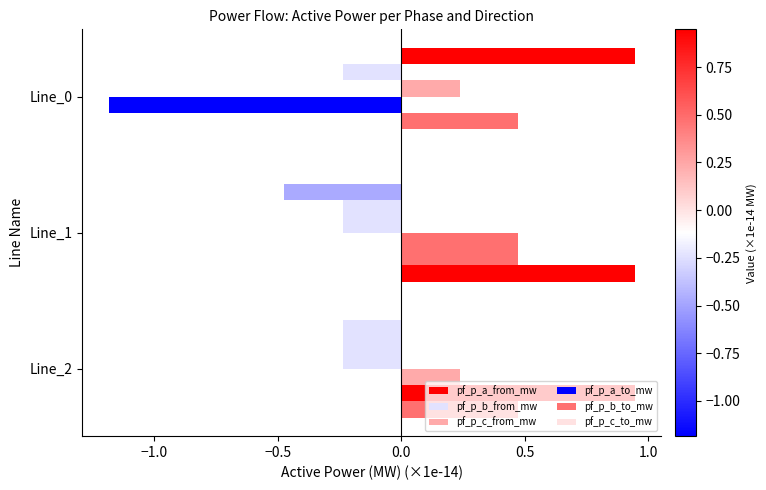

How many series are shown in this chart?

6